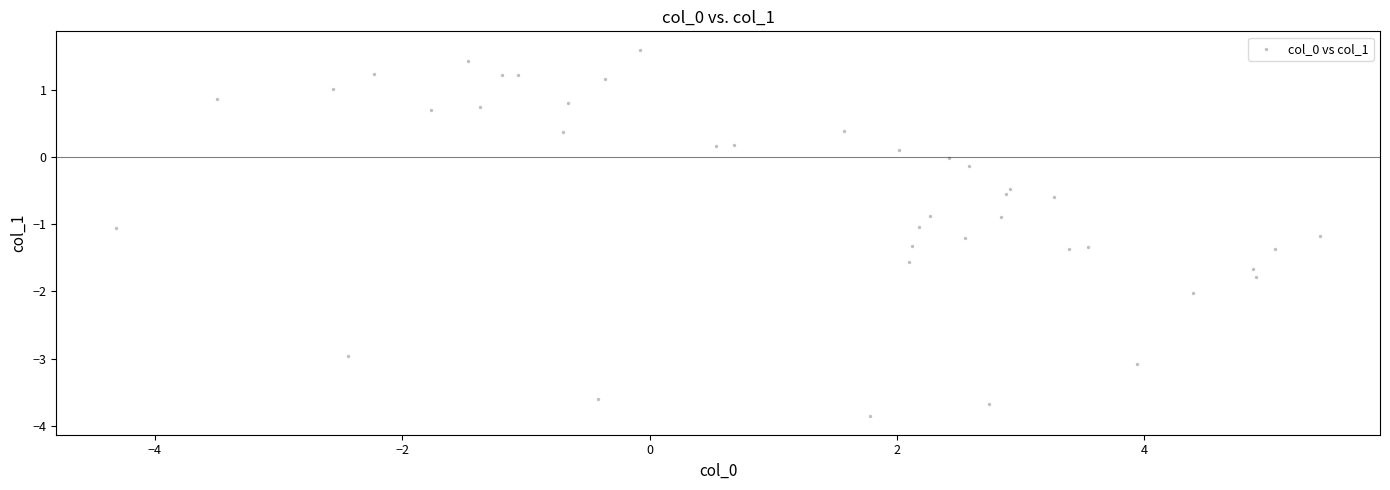

What is the range of X values (max minus min)?

9.7